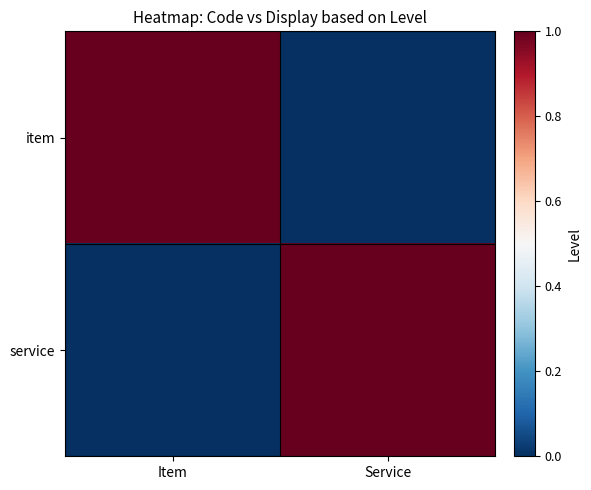

Reading right to left, list all the values displayed in this chart.

item: Service=0	Item=1
service: Service=1	Item=0